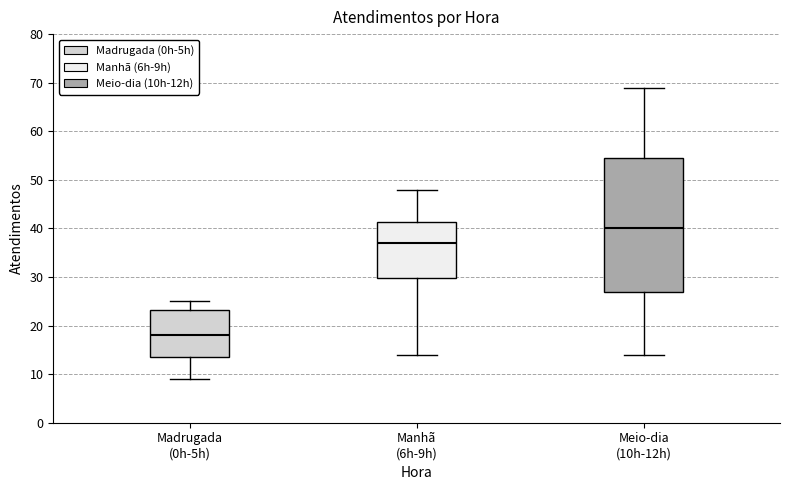

Which box's median line is the highest?

Meio-dia (10h-12h)